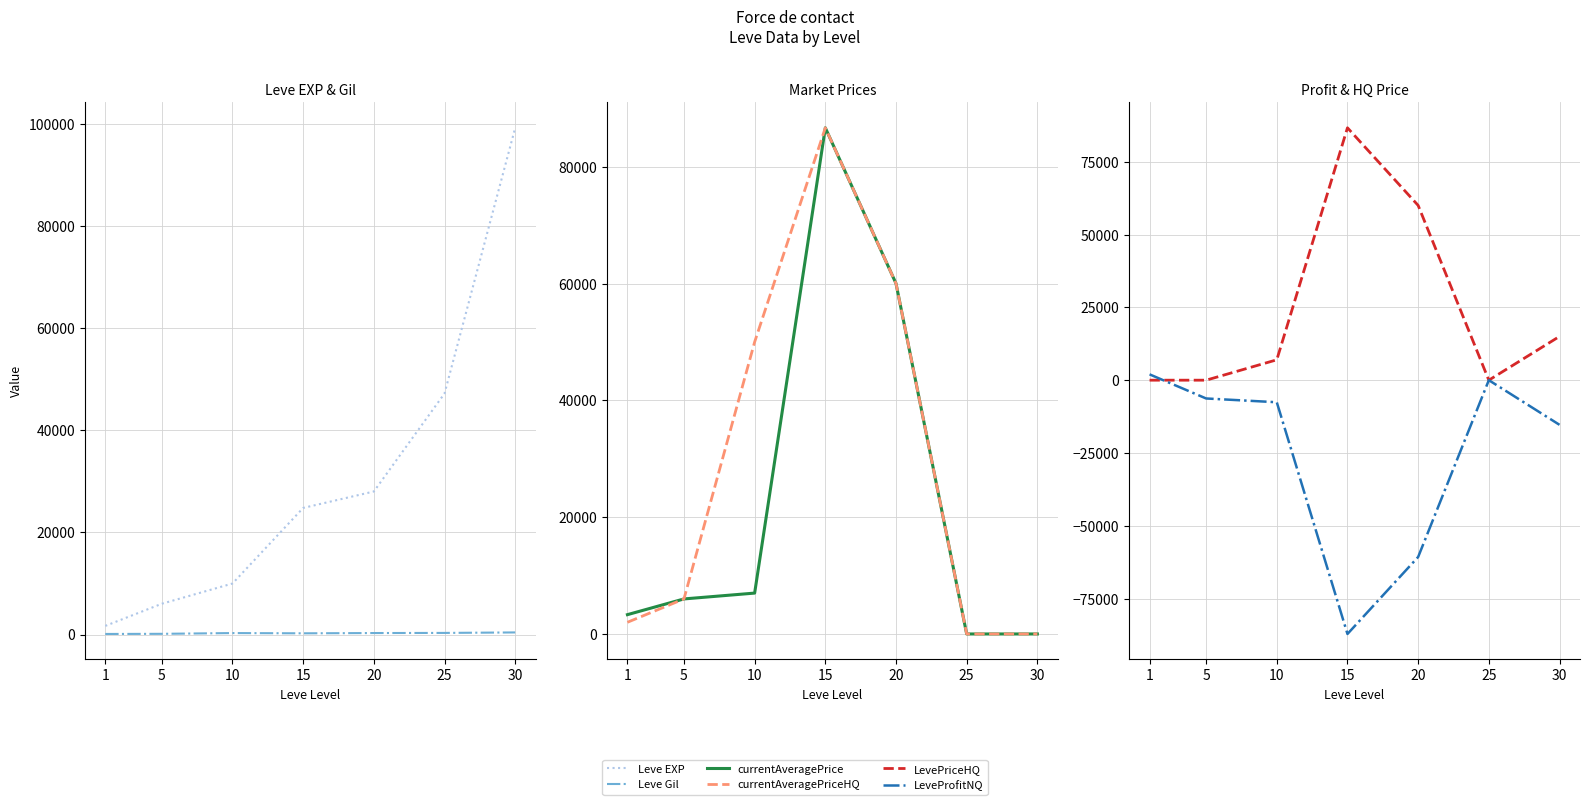

List the series in order of their peak value, lowest first.

Leve Gil, LeveProfitNQ, currentAveragePrice, currentAveragePriceHQ, LevePriceHQ, Leve EXP